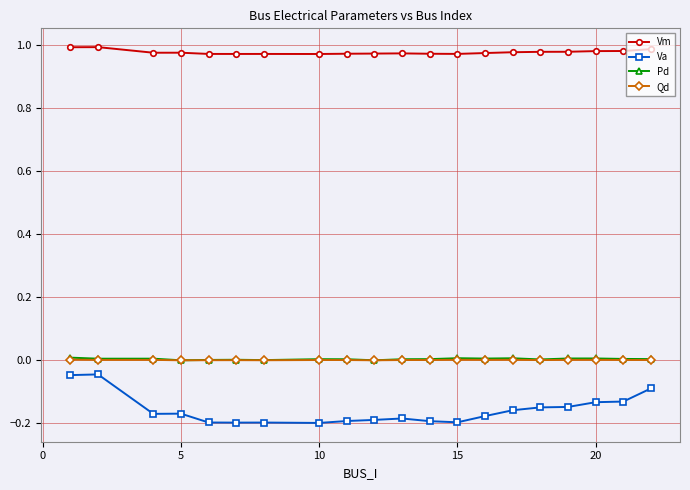

Which series has the largest range (max minus min)?

Va